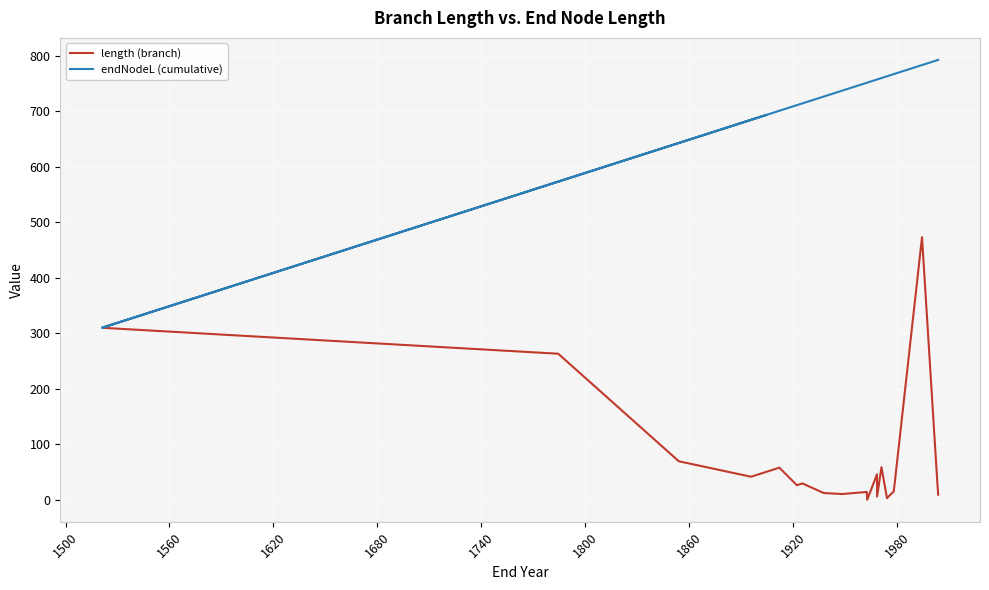

In length (branch), how many points are higher than both neighbors (excluding endpoints)?

6